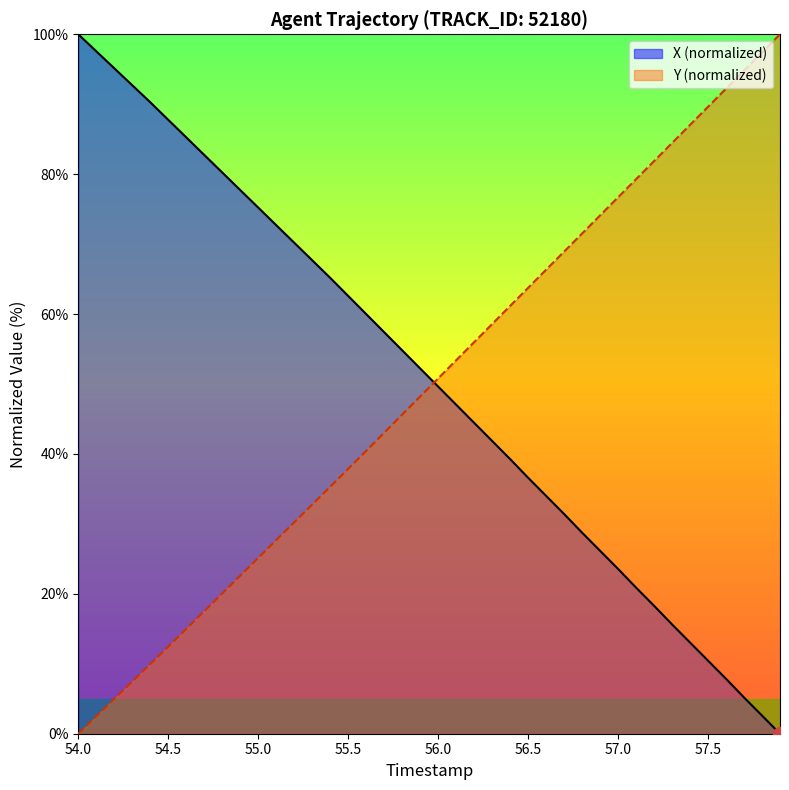

True or false: X (normalized) has more than 0 points higher than both neighbors.

False